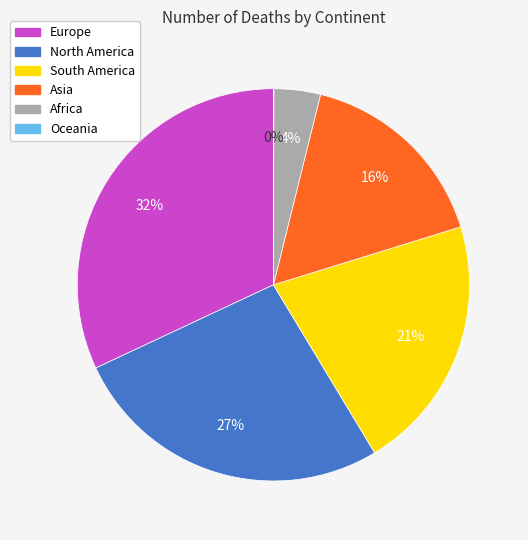

To the nearest percent, what percentage of the pie is Asia?

16%